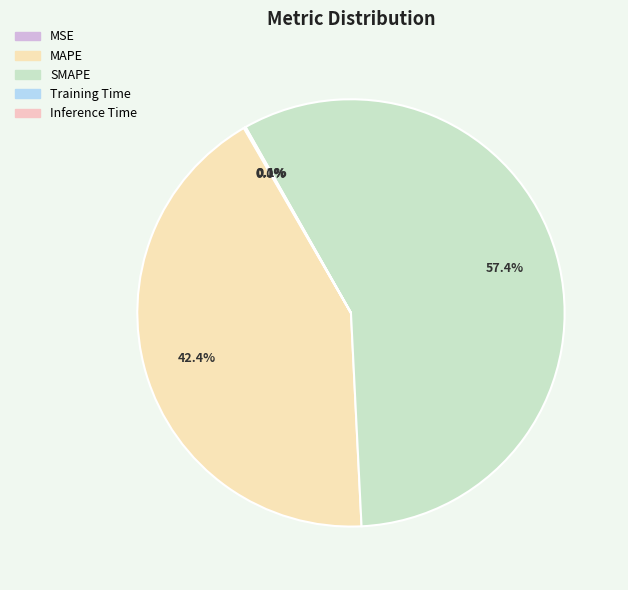

Rank the categories by value from lowest to highest.

MSE, Training Time, Inference Time, MAPE, SMAPE